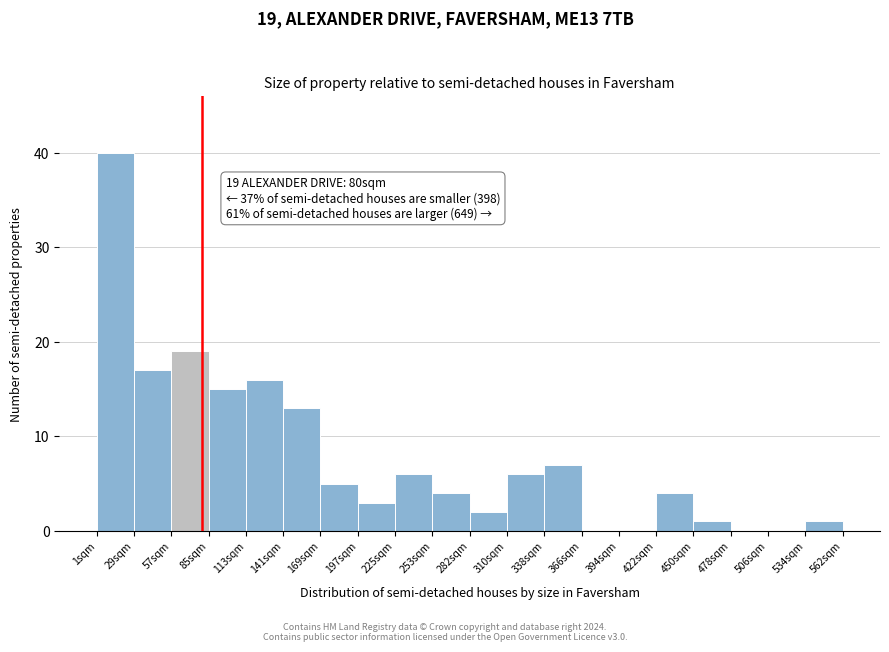

Which range on the x-axis has the tallest bar?

0 to 30